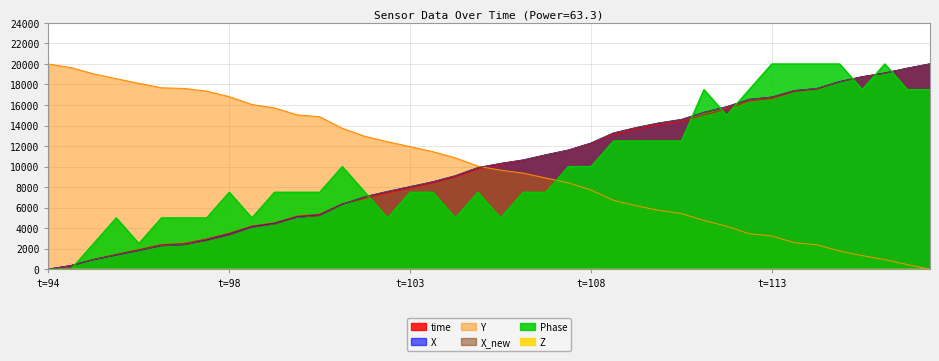

At which label is X closest to 10000?

19